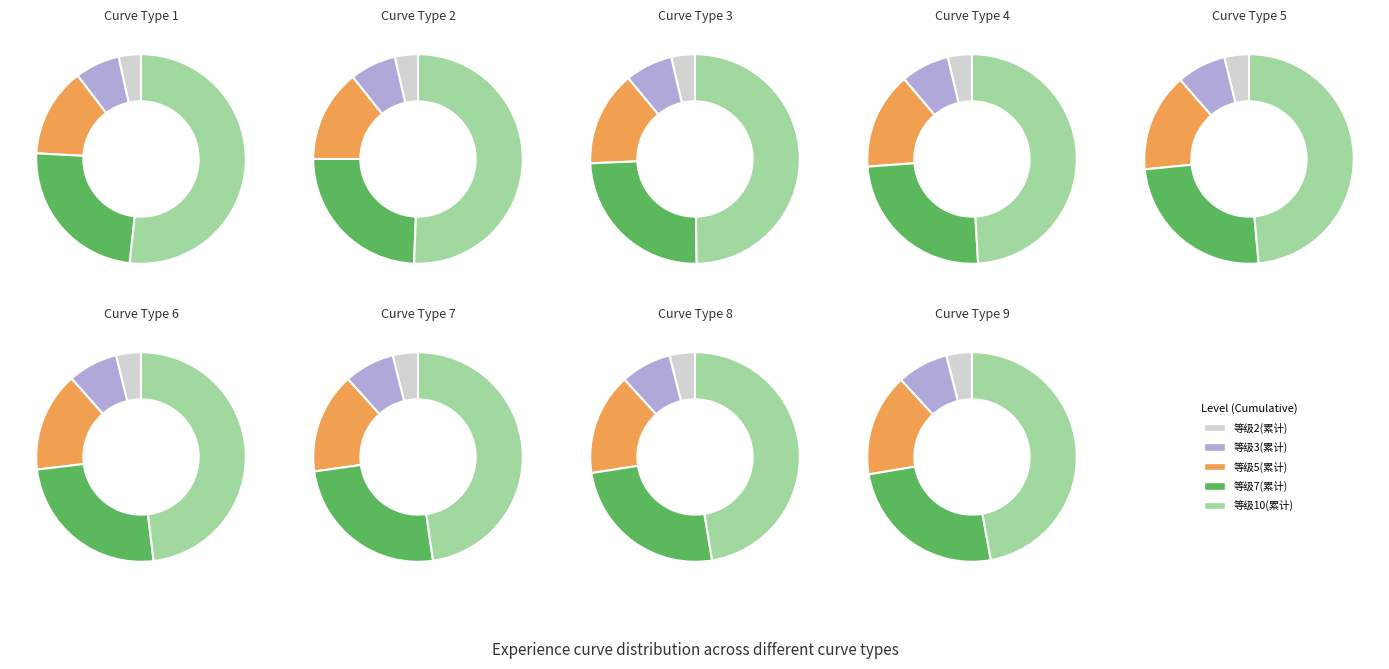

What percentage is the 8 slice, to the nearest percent?

11%